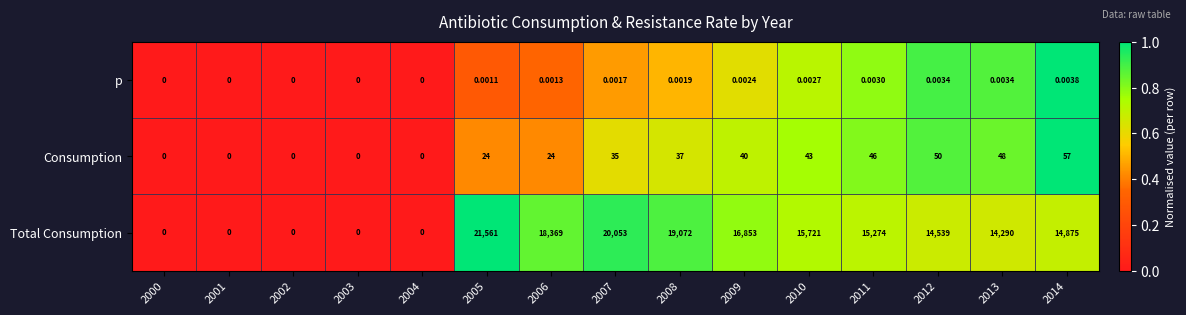

Rank the series at 2009 from lowest to highest value.

p, Consumption, Total Consumption